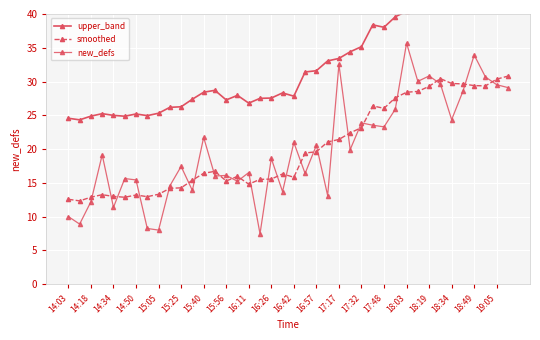

Rank the series at 19:05 from lowest to highest value.

new_defs, smoothed, upper_band